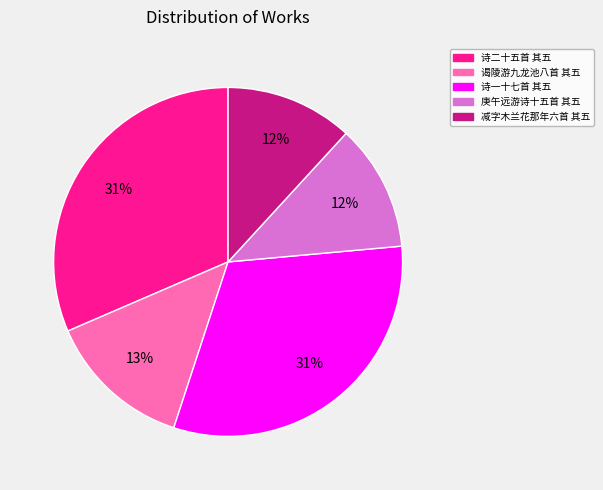

How many segments does this pie chart have?

5